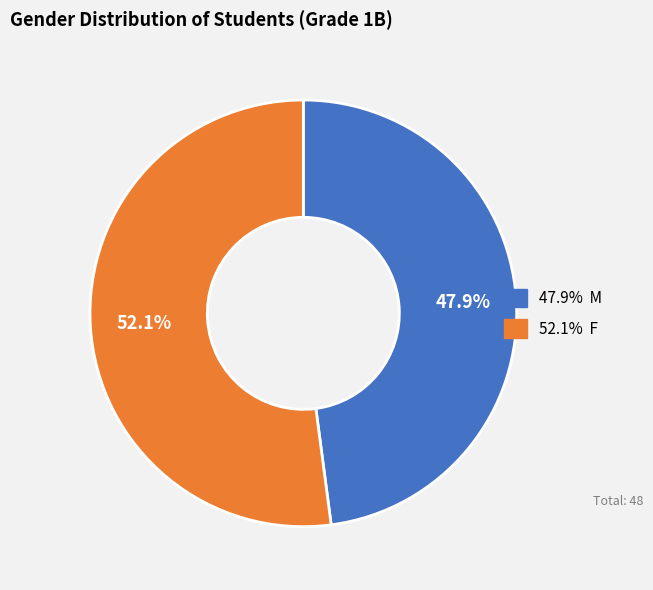

Does any single category account for the majority?

Yes